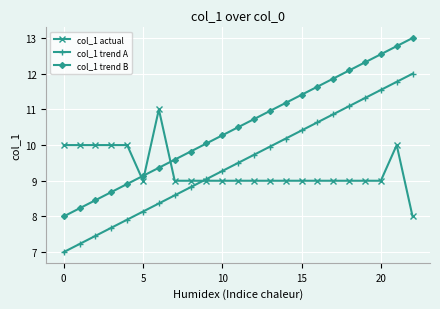

Rank the series by their average value, from lowest to highest.

col_1 actual, col_1 trend A, col_1 trend B